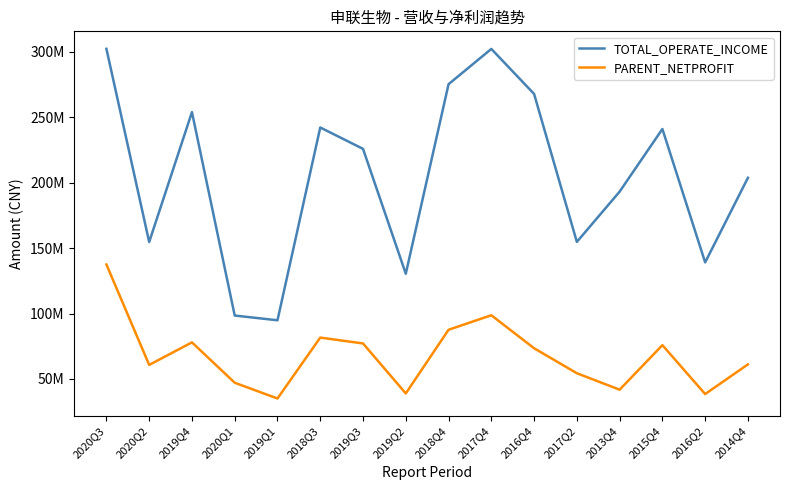

What position from the right is 2019Q1?

12